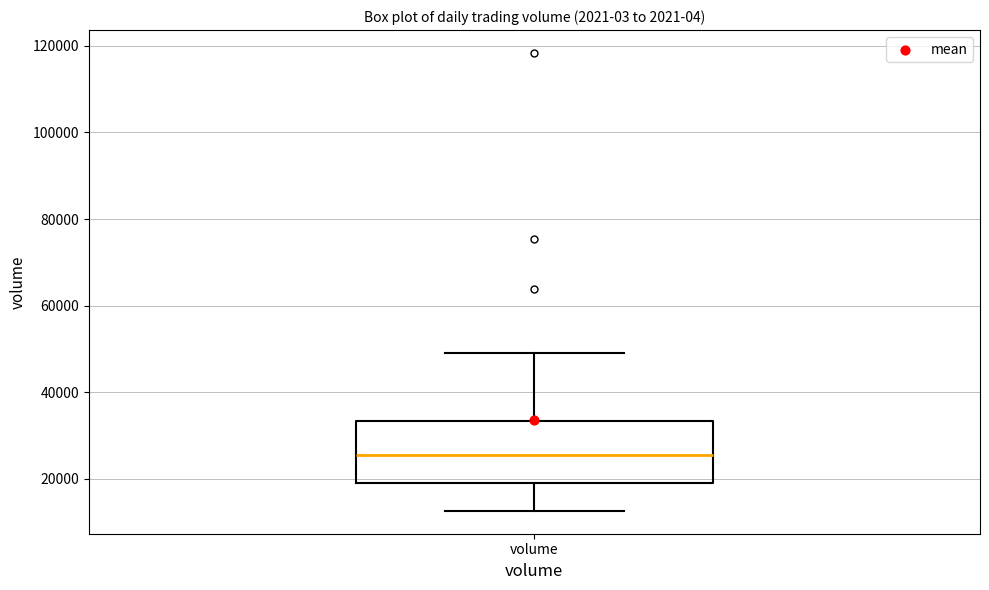

Transcribe this box plot: give where the median line is, the range the box spans, and where the two whiskers end, as read against the y-axis. The values are not printed on the chart, so give them approximately, as read against the axis.

median 26000, box 20000 to 34000, whiskers 12000 to 50000